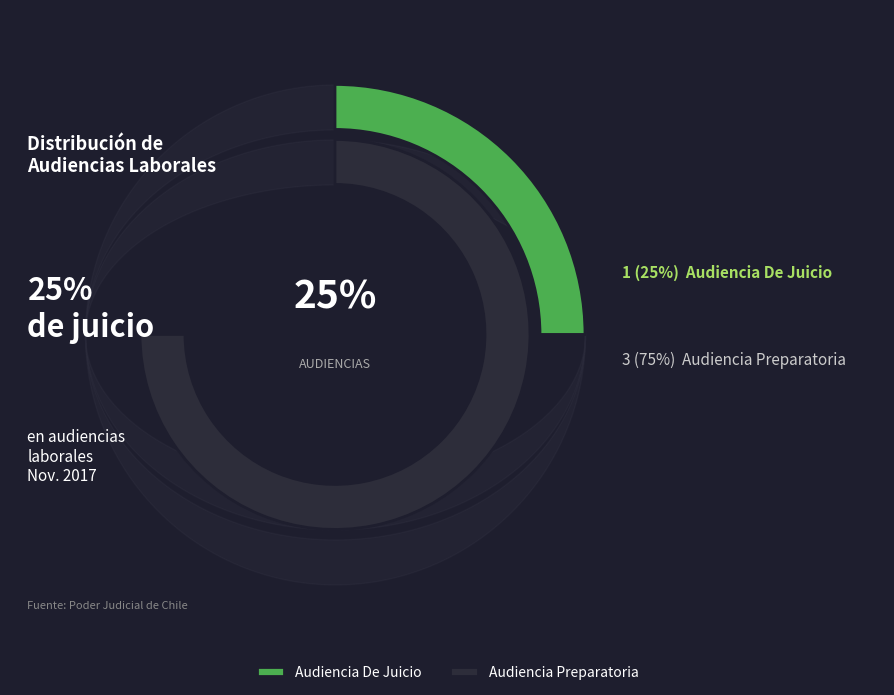

Is the sum of Audiencia De Juicio and Audiencia Preparatoria greater than half?

Yes